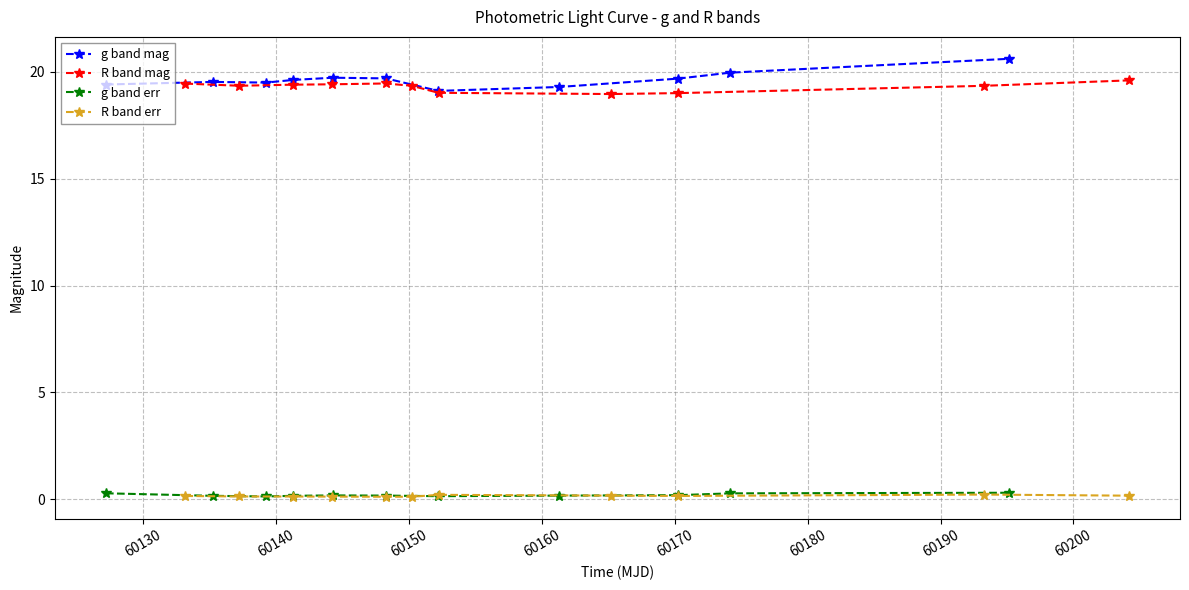

True or false: g band err and g band mag cross at least once.

False